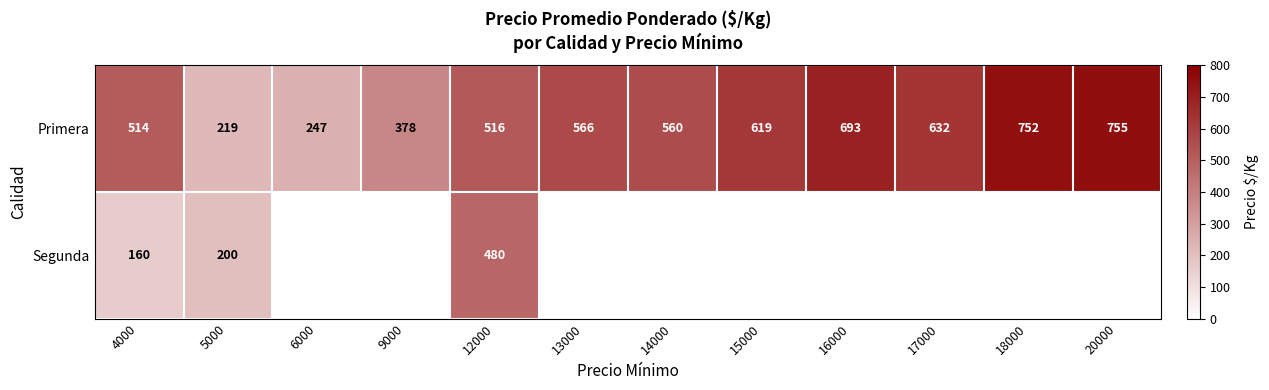

What is the smallest value displayed?

160.0